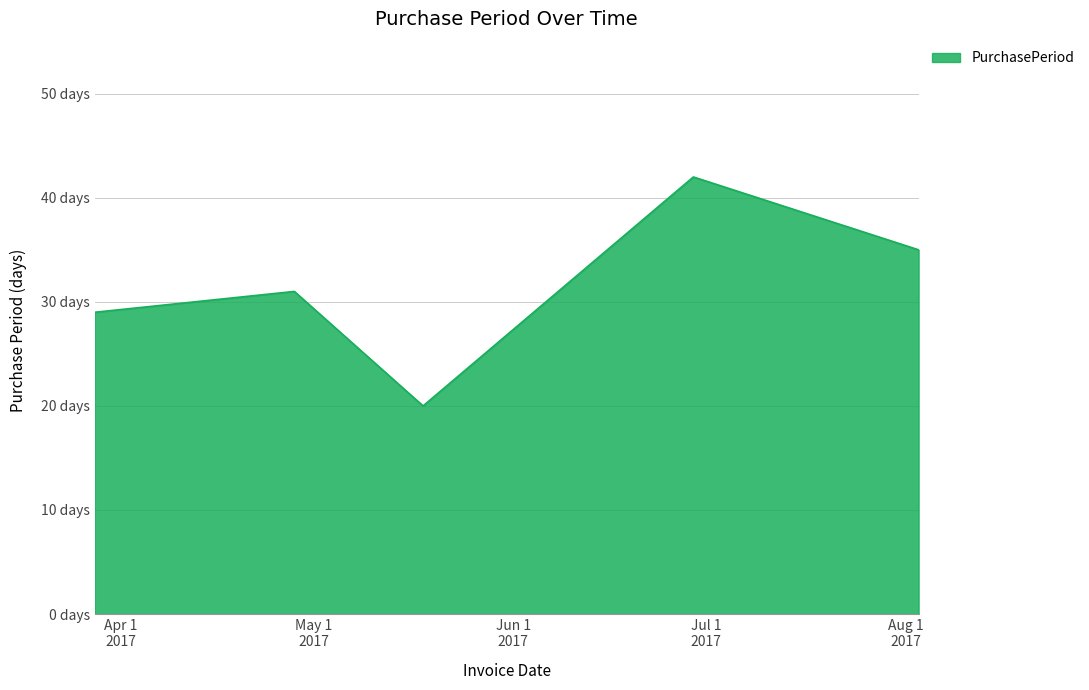

Reading right to left, transcribe all the data shown in this chart.

2017-08-03=35	2017-06-29=42	2017-05-18=20	2017-04-28=31	2017-03-28=29